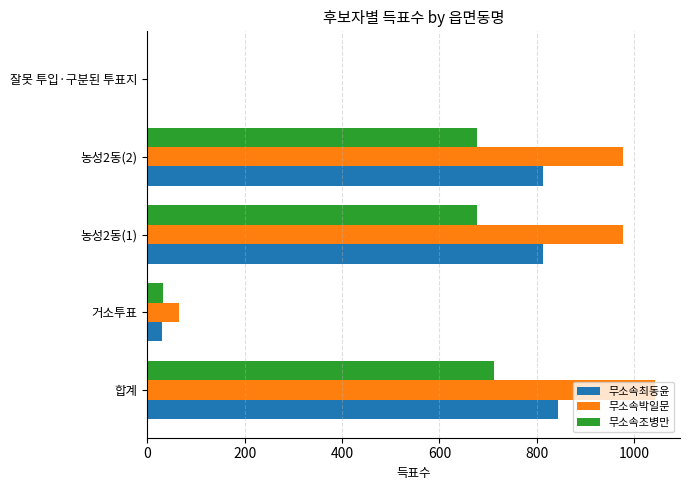

Between 농성2동(1) and 잘못 투입·구분된 투표지, which series saw the biggest shift?

무소속박일문